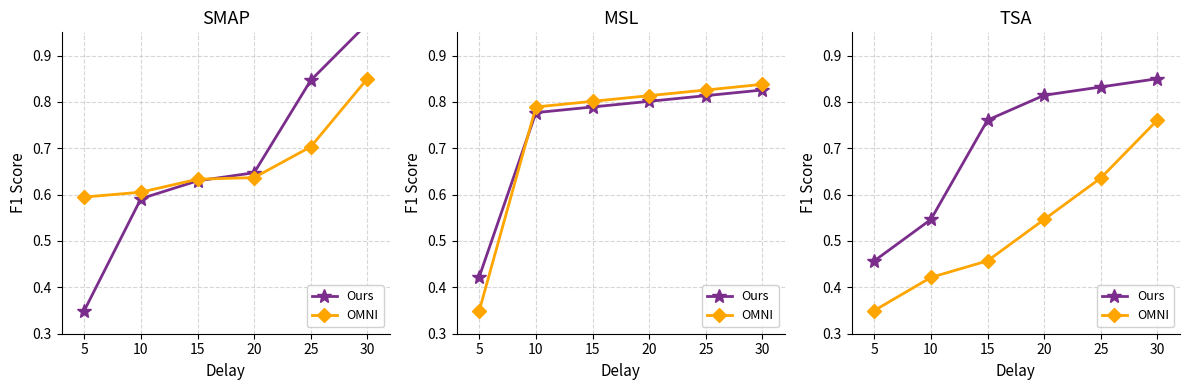

What are all the series names shown in the legend?

Ours, OMNI